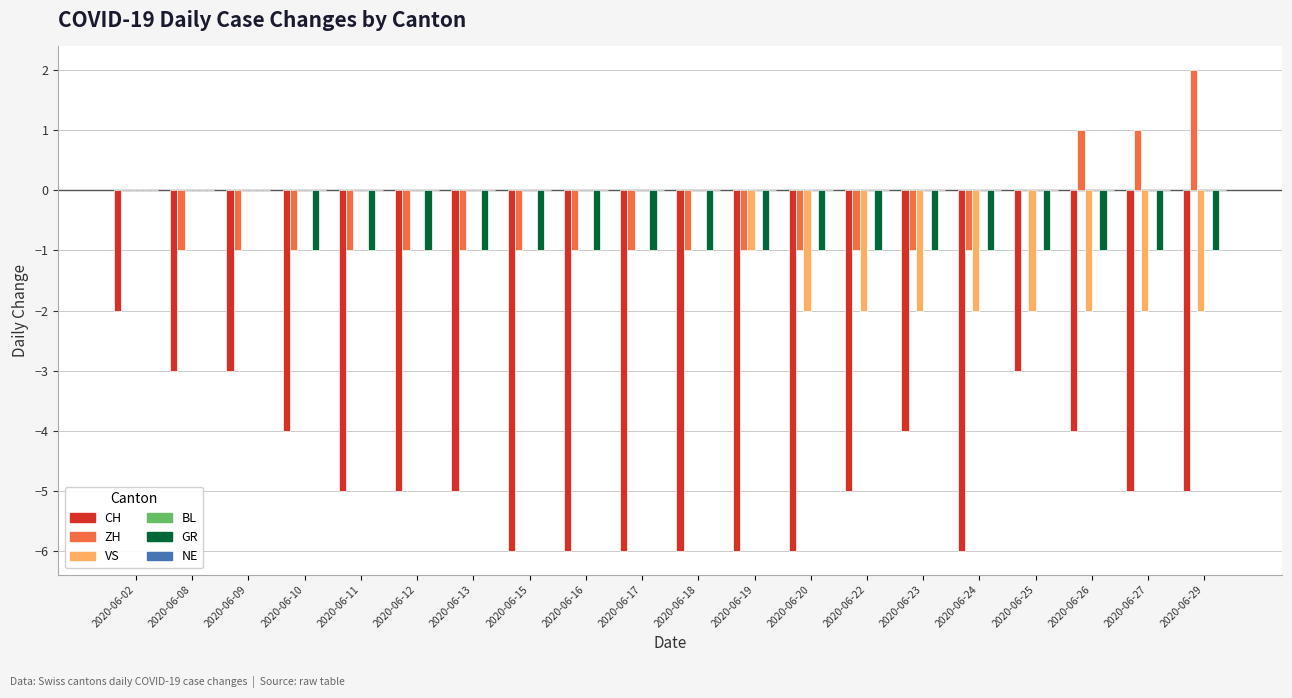

Which series has the widest spread of values?

CH